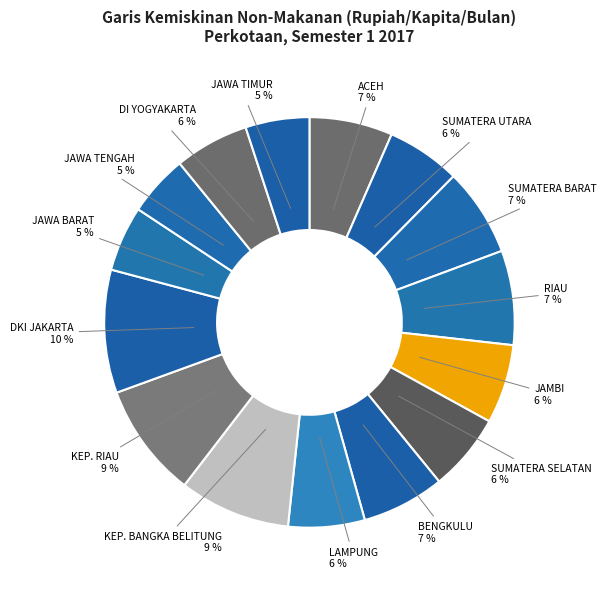

To the nearest percent, what percentage of the pie is SUMATERA SELATAN?

6%